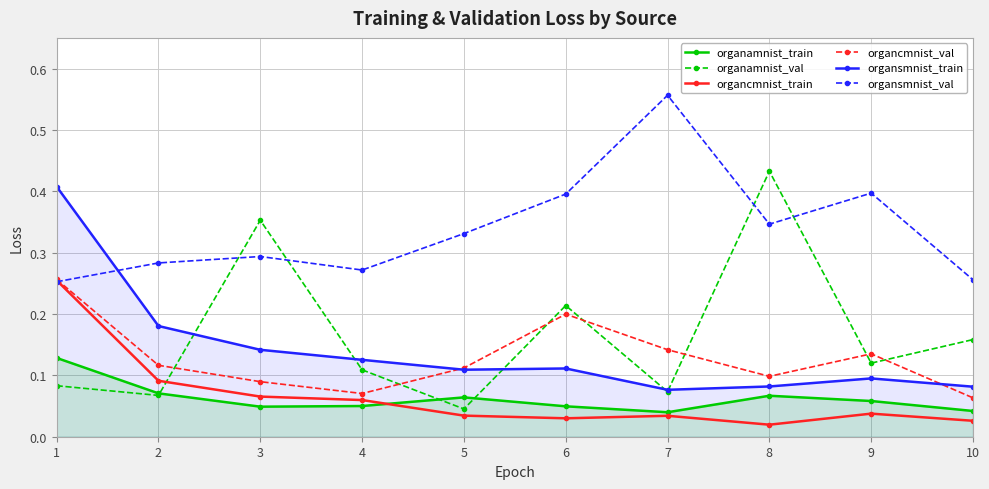

What is the maximum value shown in the chart?

0.6